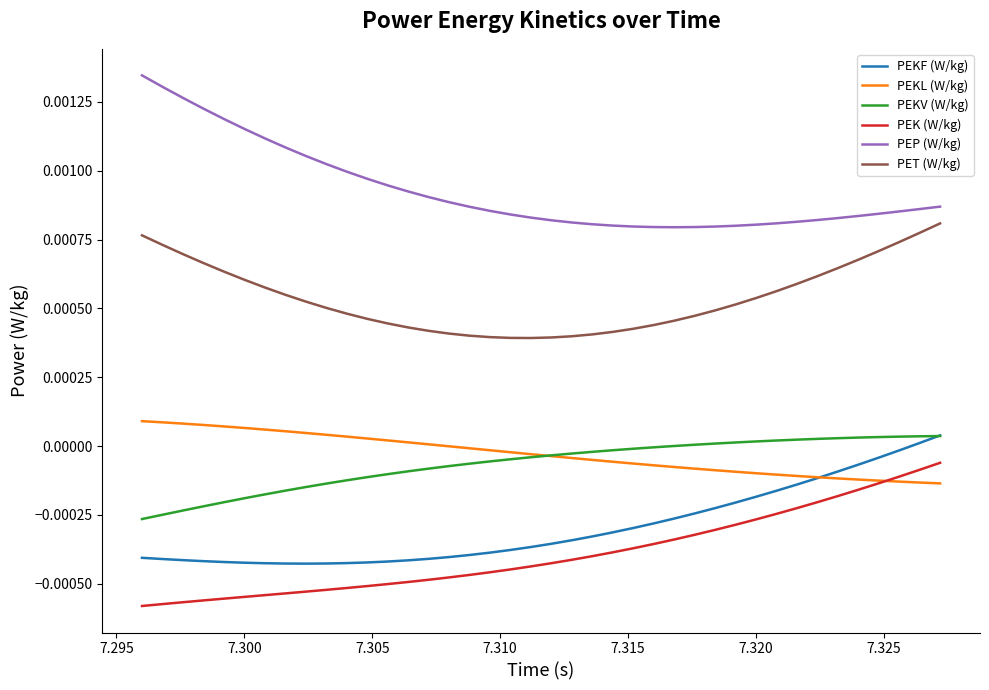

True or false: PEKV (W/kg) and PEK (W/kg) intersect in this chart.

False